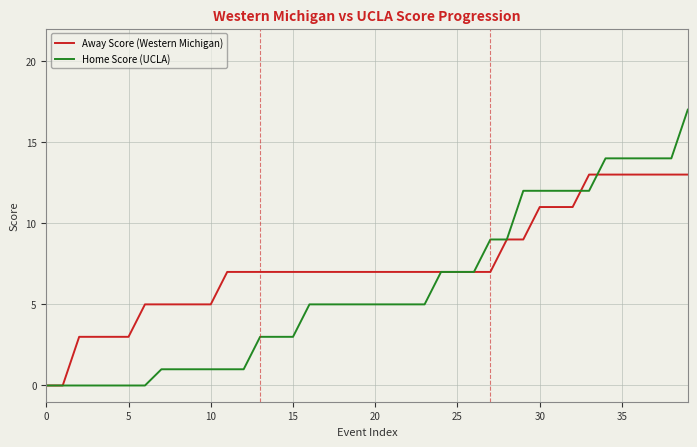

What is the maximum value for Away Score (Western Michigan)?

13